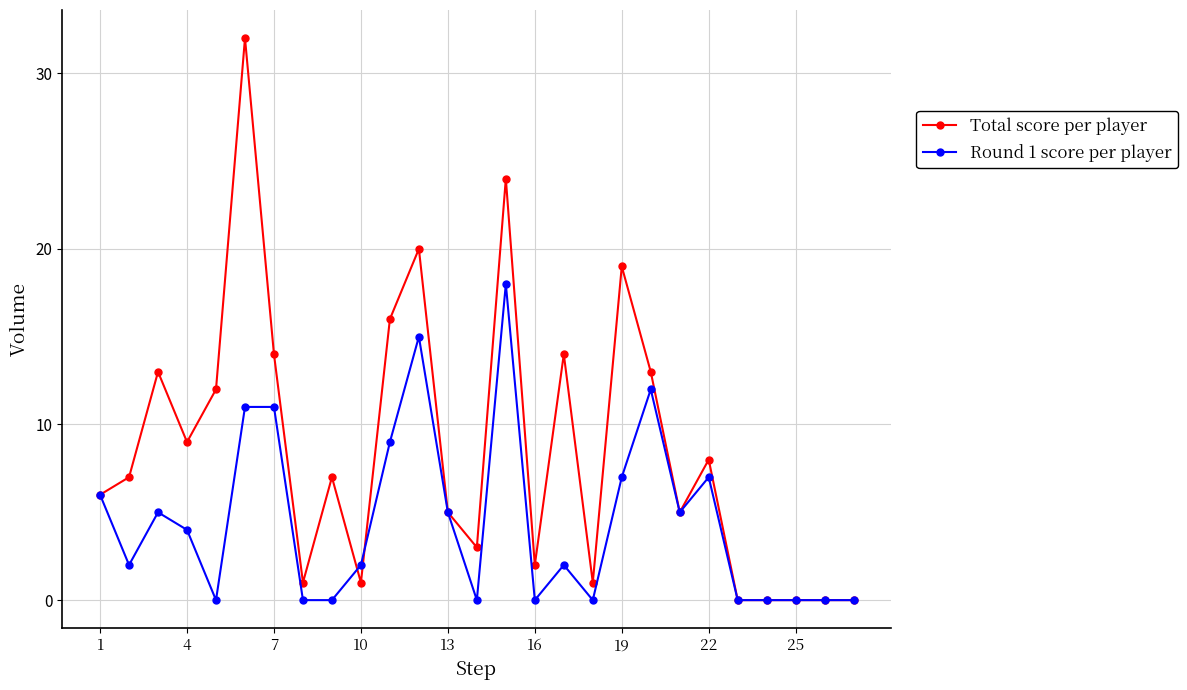

What is the greatest value displayed?

32